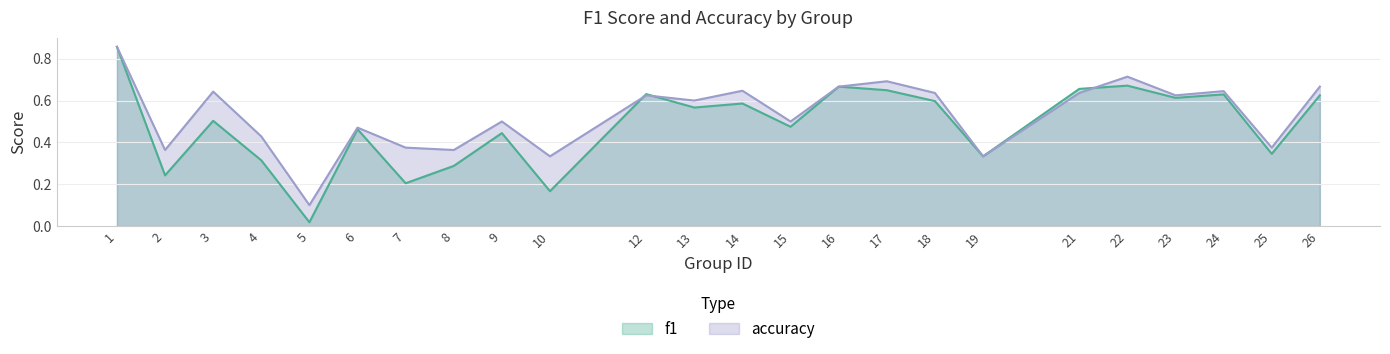

Reading left to right, transcribe all the data shown in this chart.

f1: 0.9	0.2	0.5	0.3	0.0	0.5	0.2	0.3	0.4	0.2	0.6	0.6	0.6	0.5	0.7	0.6	0.6	0.3	0.7	0.7	0.6	0.6	0.3	0.6
accuracy: 0.9	0.4	0.6	0.4	0.1	0.5	0.4	0.4	0.5	0.3	0.6	0.6	0.6	0.5	0.7	0.7	0.6	0.3	0.6	0.7	0.6	0.6	0.4	0.7